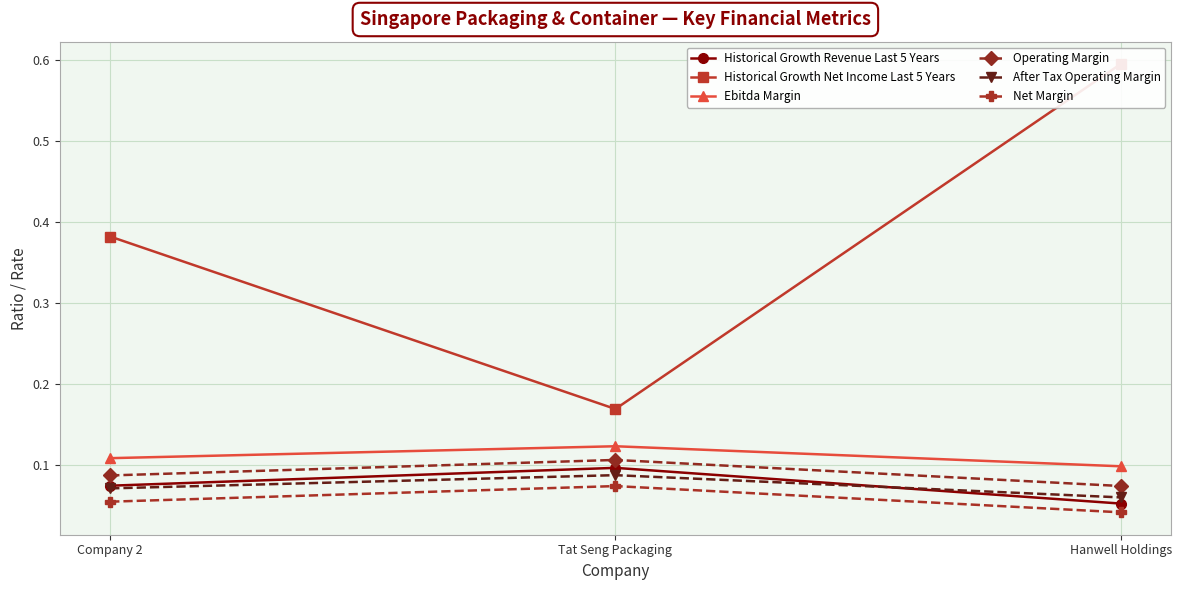

What is the total value across all series at Tat Seng Packaging?

0.7